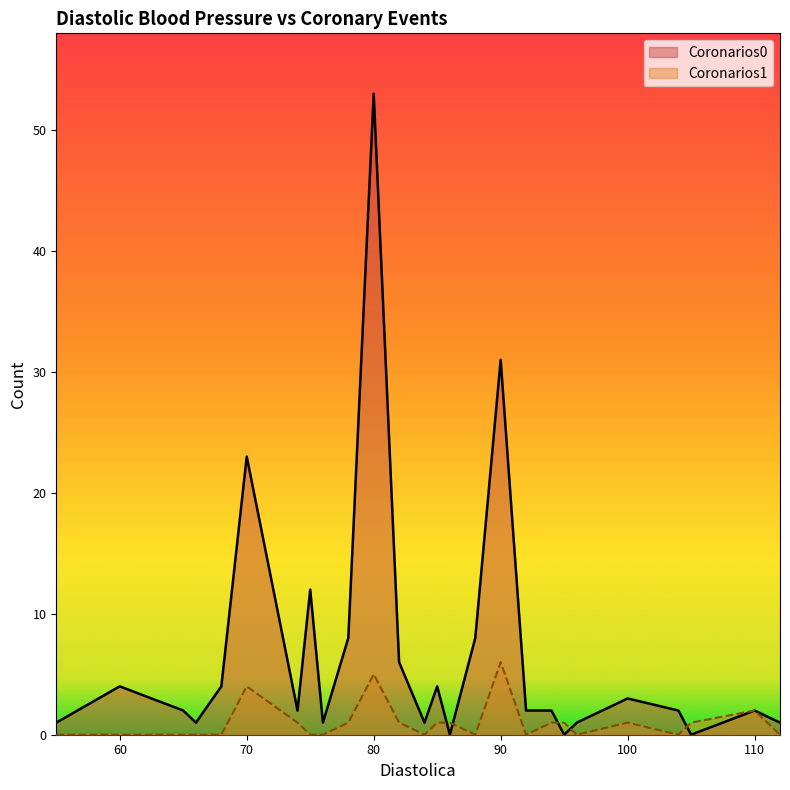

At which category is the sum across all series the highest?

80